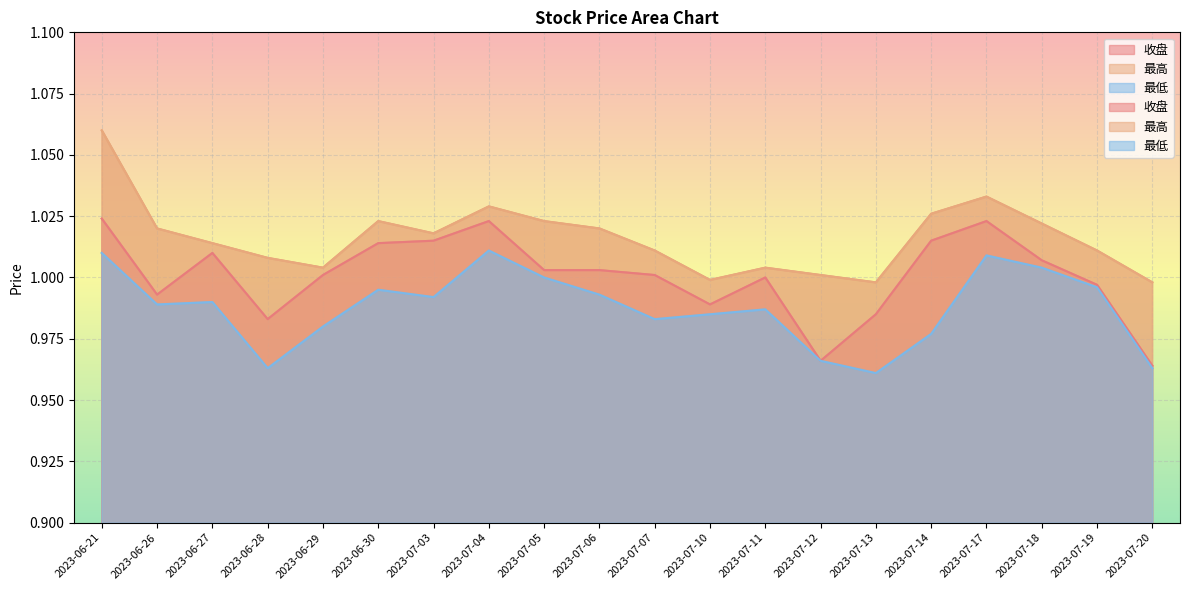

True or false: 收盘 and 最高 cross at least once.

False